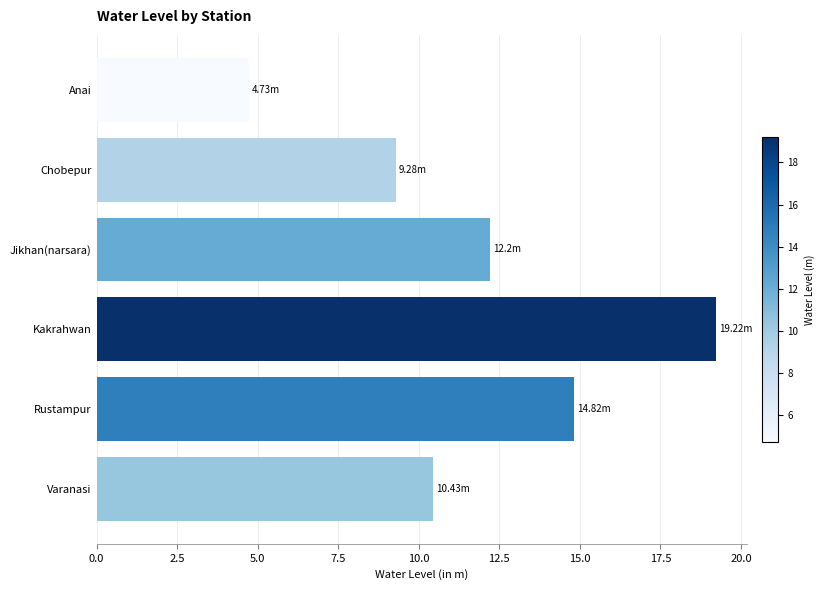

Approximately how many times larger is the value at Anai compared to Jikhan(narsara)?

0.4